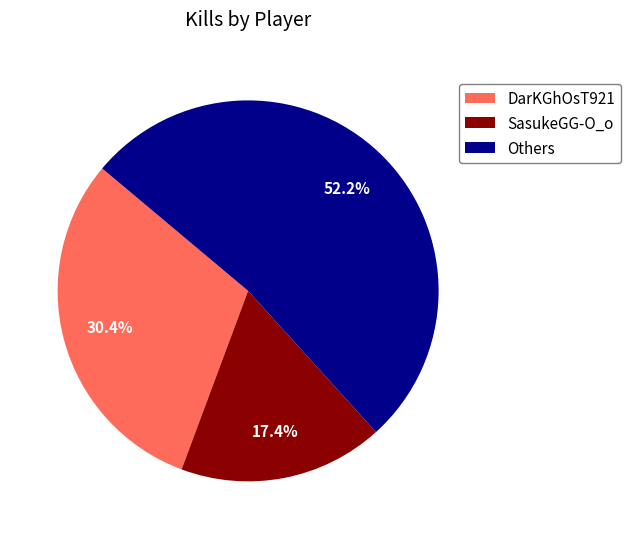

How many segments does this pie chart have?

3